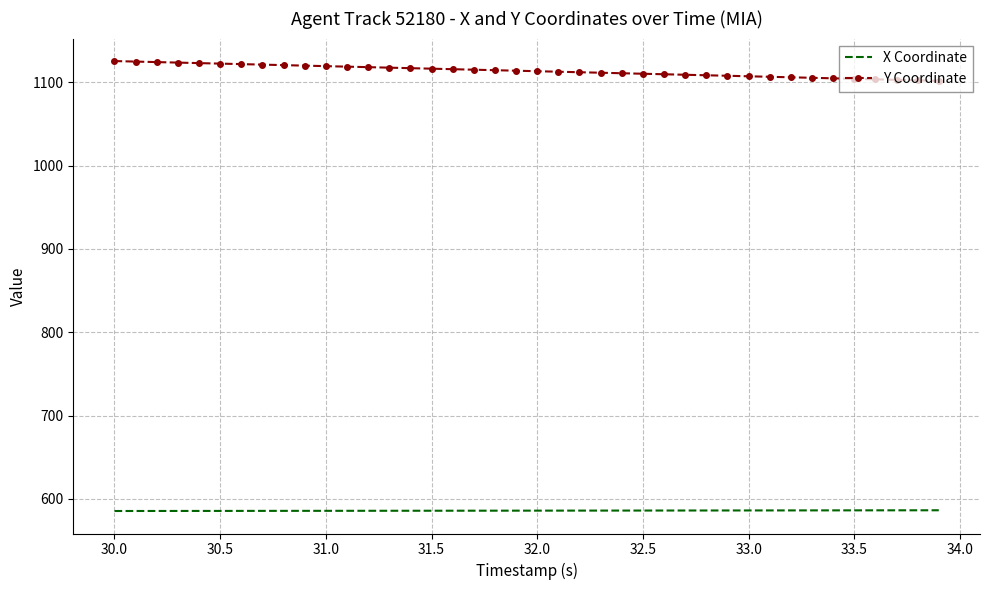

List the series in order of their overall mean, lowest first.

X Coordinate, Y Coordinate